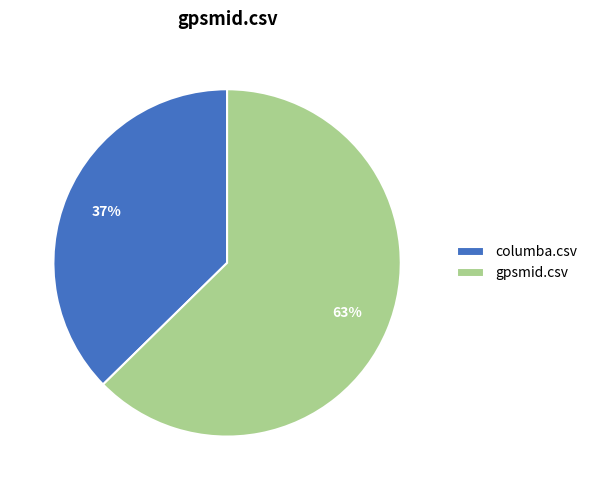

To the nearest percent, what is the average slice percentage?

50%